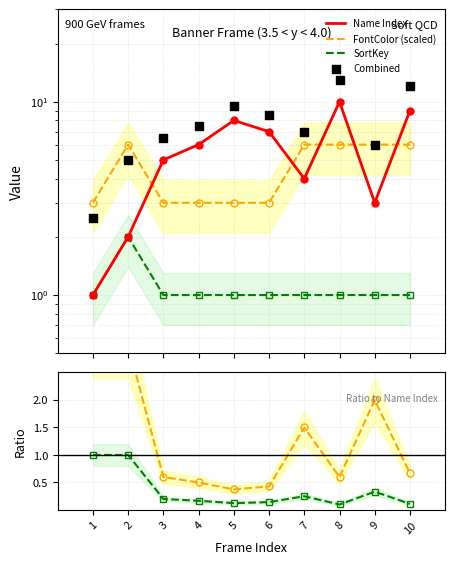

What is the total value across all series at 6?

20.1